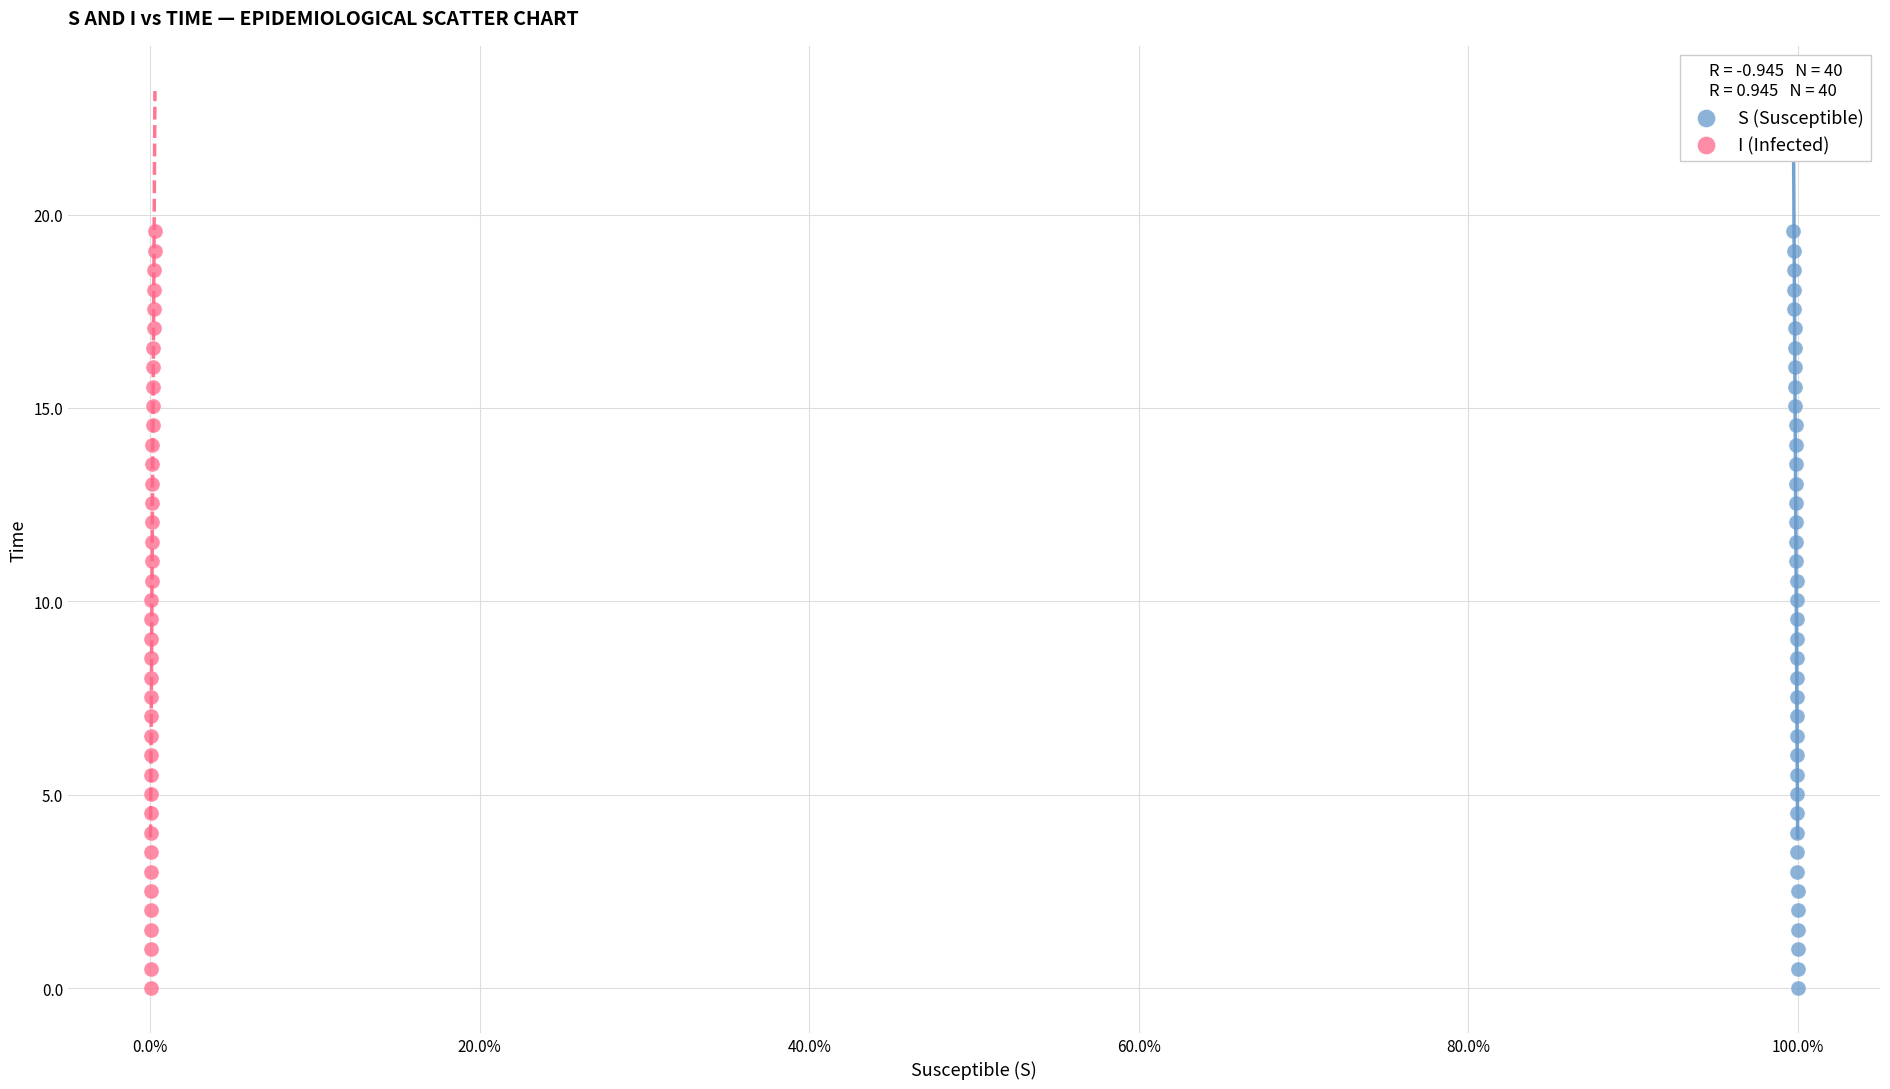

What are all the series names shown in the legend?

S (Susceptible), I (Infected)